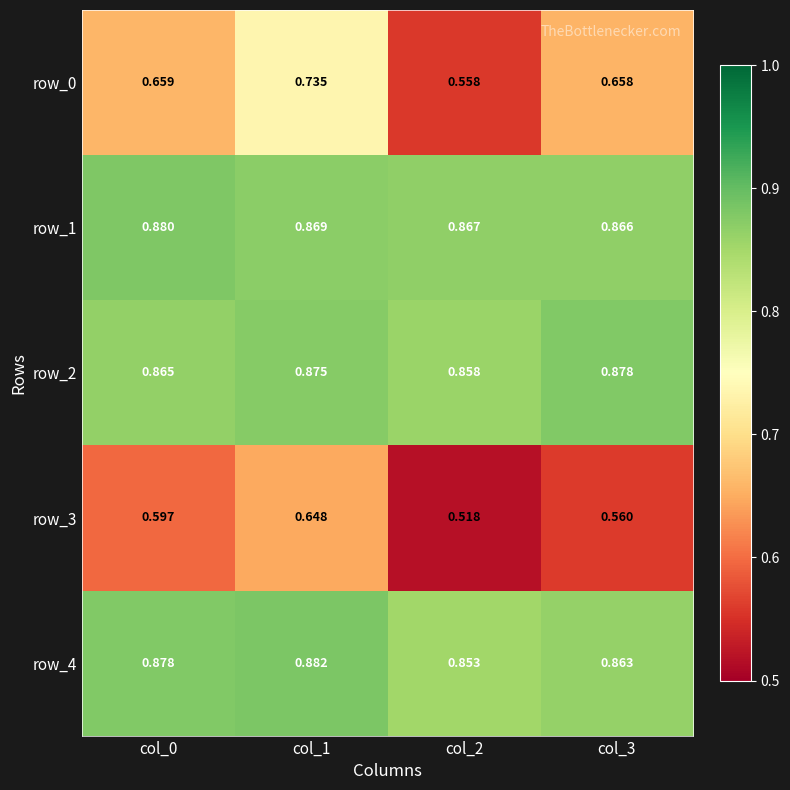

At which label is row_2 closest to 0?

col_2